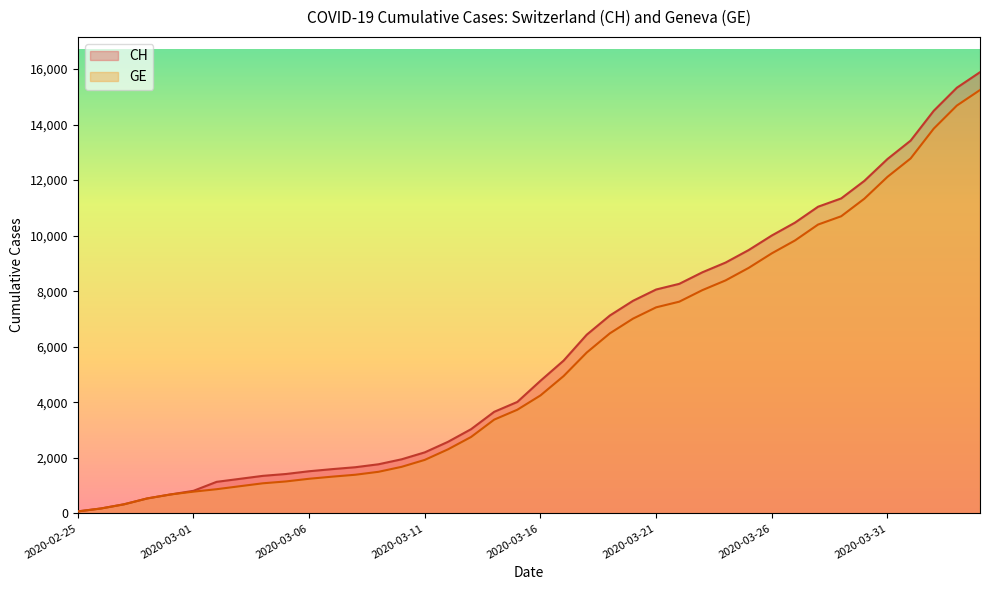

List the labels in order of GE value, largest first.

2020-04-04, 2020-04-03, 2020-04-02, 2020-04-01, 2020-03-31, 2020-03-30, 2020-03-29, 2020-03-28, 2020-03-27, 2020-03-26, 2020-03-25, 2020-03-24, 2020-03-23, 2020-03-22, 2020-03-21, 2020-03-20, 2020-03-19, 2020-03-18, 2020-03-17, 2020-03-16, 2020-03-15, 2020-03-14, 2020-03-13, 2020-03-12, 2020-03-11, 2020-03-10, 2020-03-09, 2020-03-08, 2020-03-07, 2020-03-06, 2020-03-05, 2020-03-04, 2020-03-03, 2020-03-02, 2020-03-01, 2020-02-29, 2020-02-28, 2020-02-27, 2020-02-26, 2020-02-25